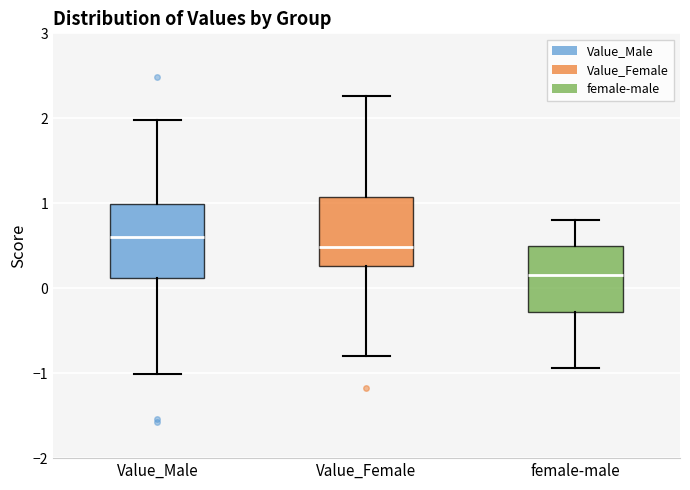

Where does the median line of the box for female-male sit on the y-axis? The values are not printed on the chart, so give them approximately, as read against the axis.

0.2